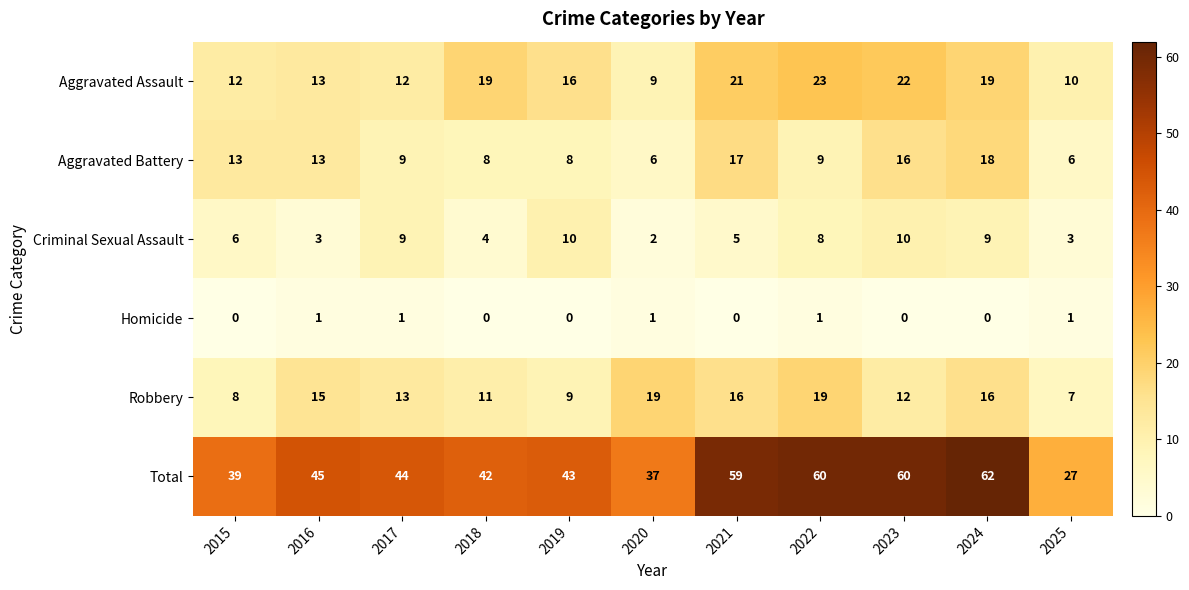

The Homicide series shows 0 at 2019. True or false?

True